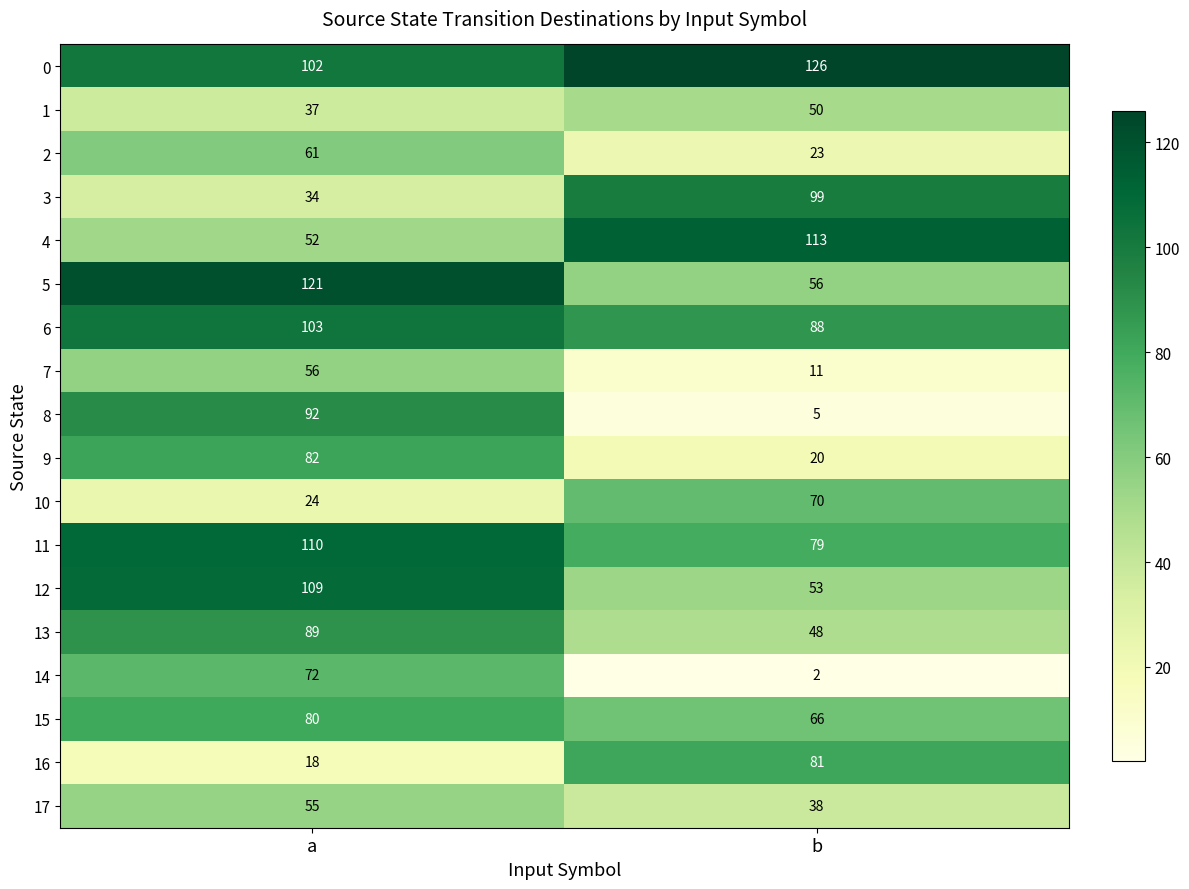

What value does the 5 series have at b, to the nearest 5?

55